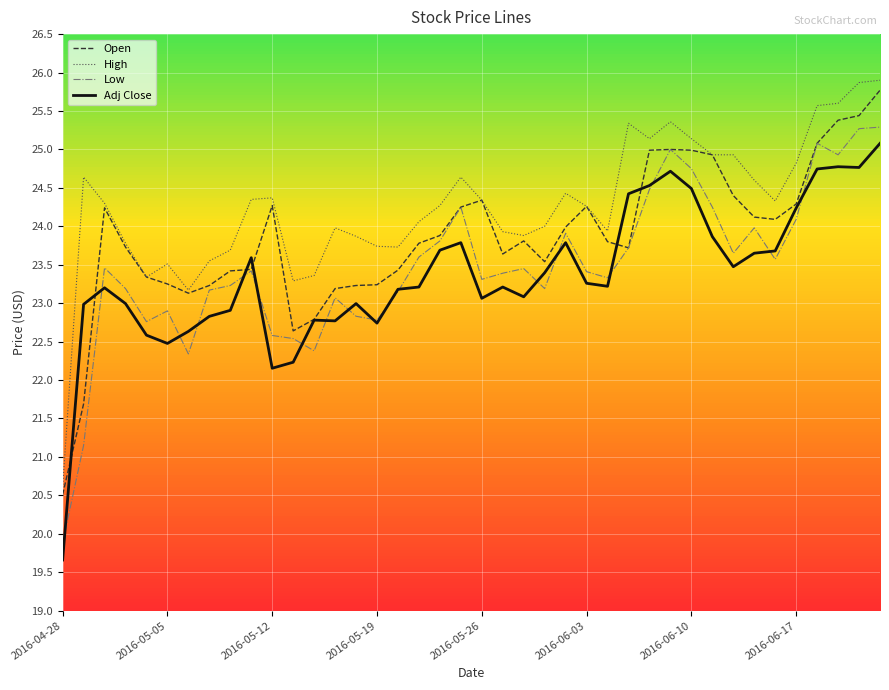

What is the minimum value shown in the chart?

19.7